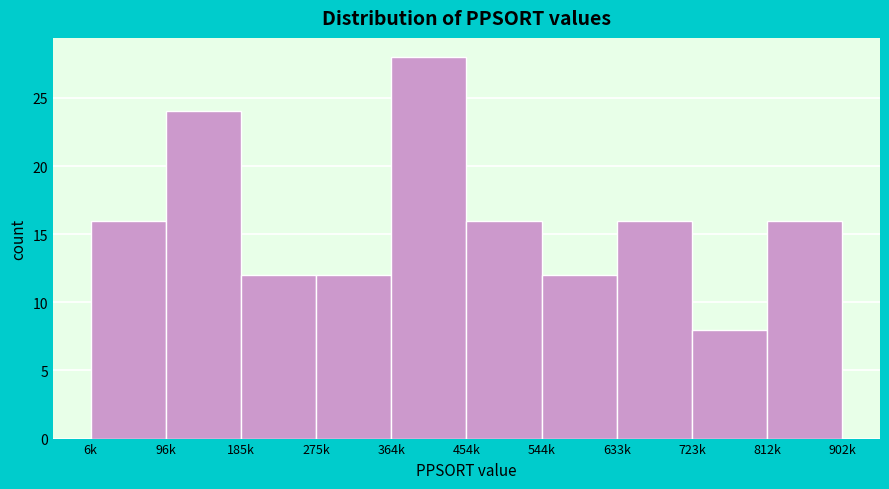

Reading left to right, extract all data points from this chart.

16	24	12	12	28	16	12	16	8	16